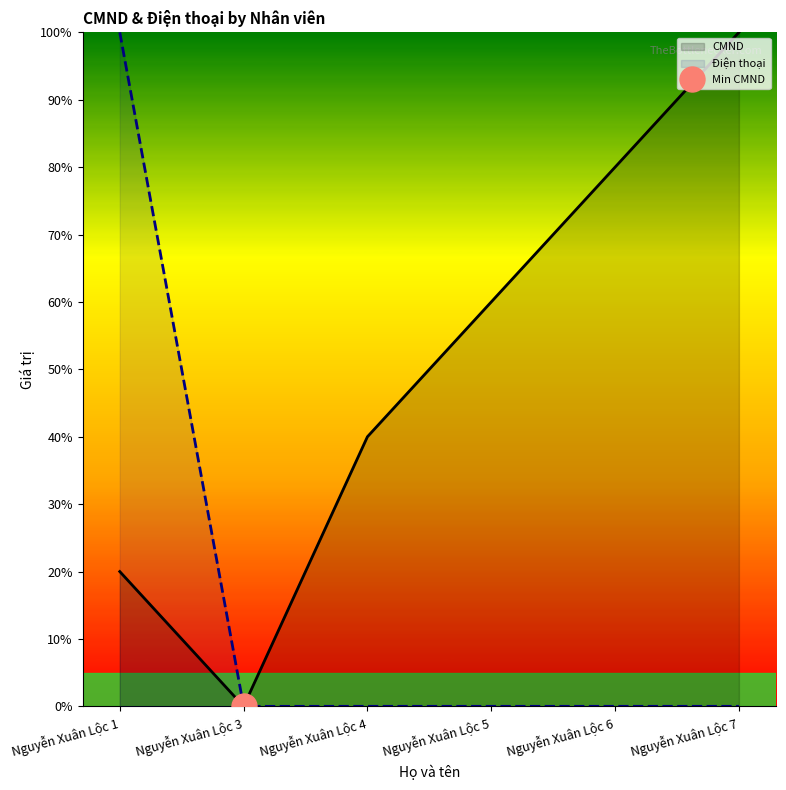

Reading right to left, extract all data points from this chart.

CMND: 100.0	80.0	60.0	40.0	0.0	20.0
Điện thoại: 0.0	0.0	0.0	0.0	0.0	100.0